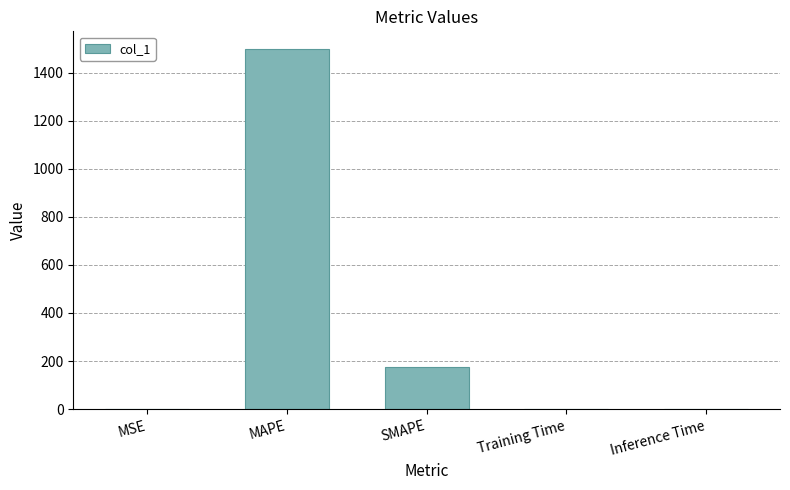

Is it true that the value at SMAPE is 240.0?

False